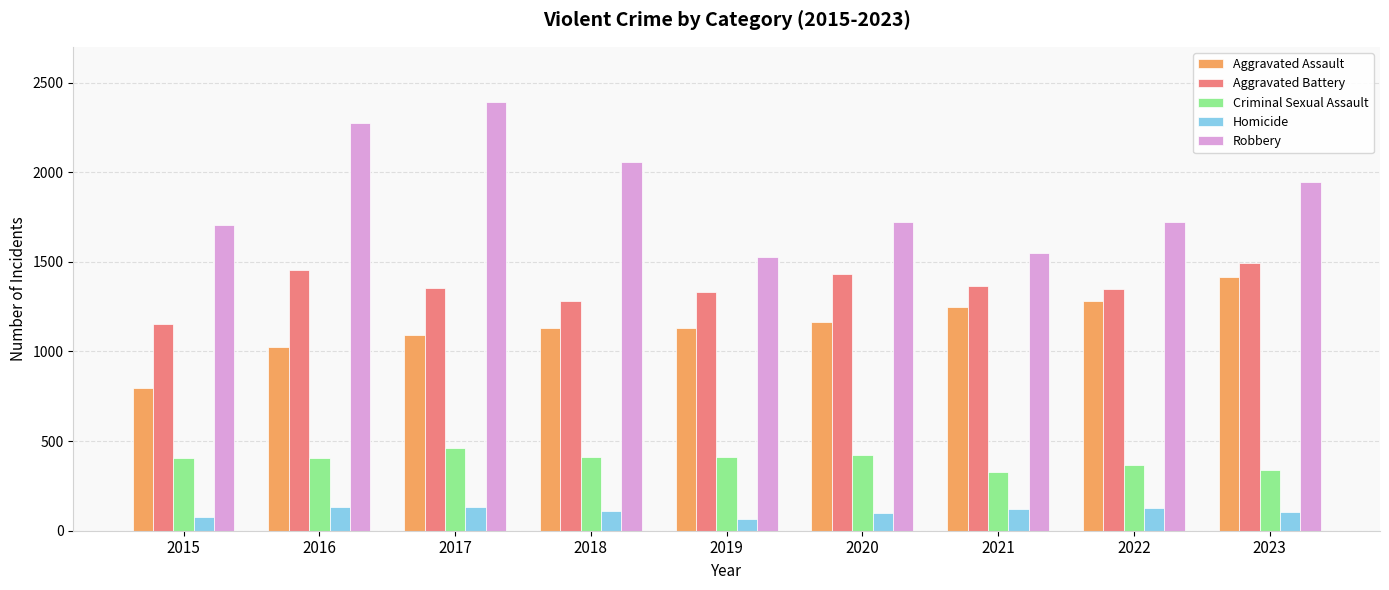

How many categories are shown in the chart?

9